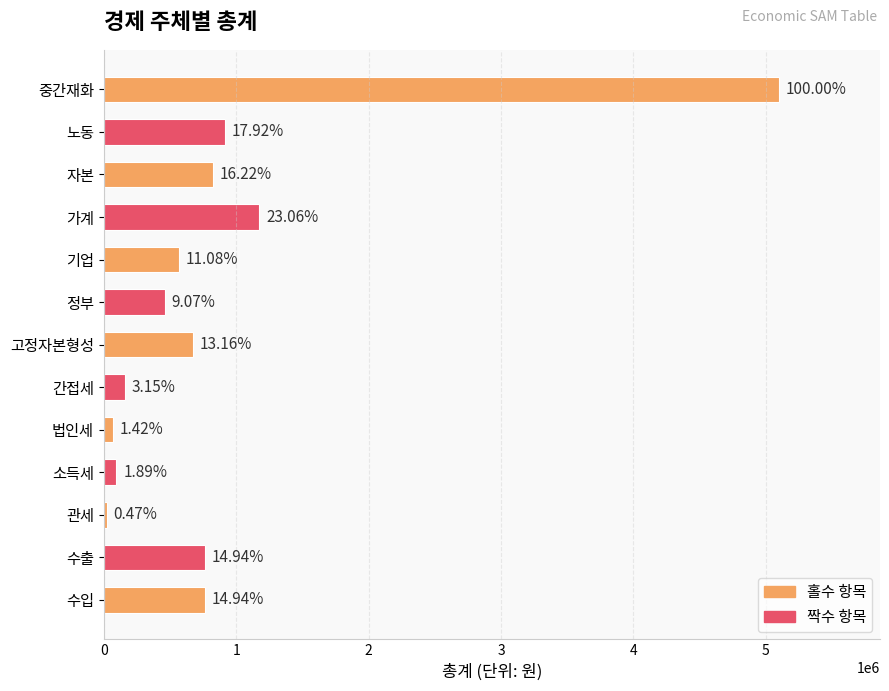

Are the bars horizontal?

Yes